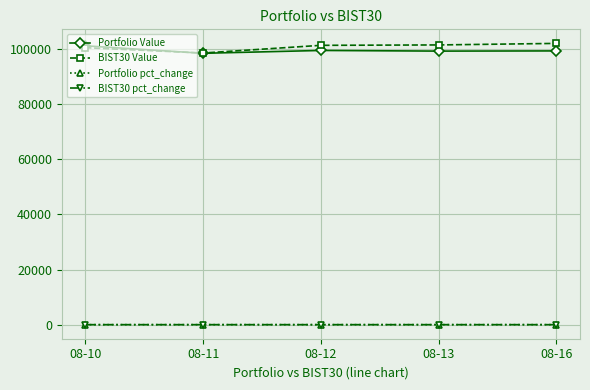

What is the sum of all BIST30 Value values?

504179.9